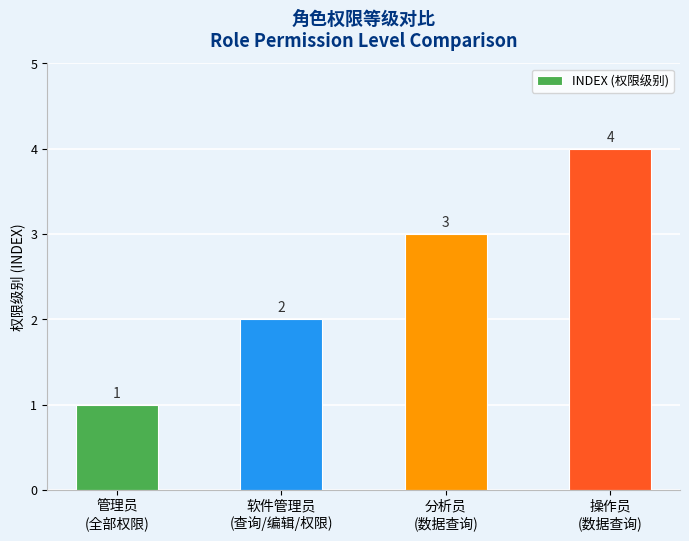

List the labels in order of value, largest first.

操作员
(数据查询), 分析员
(数据查询), 软件管理员
(查询/编辑/权限), 管理员
(全部权限)